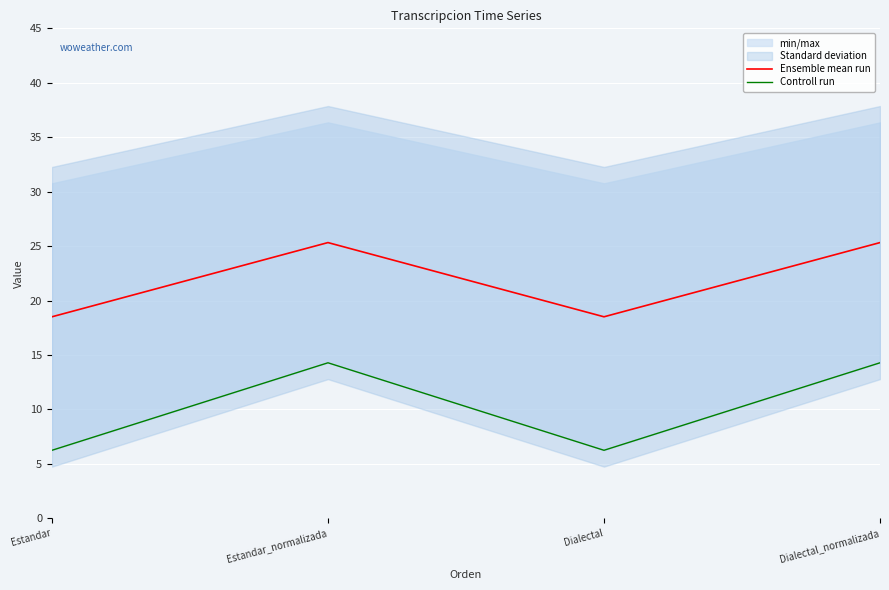

What is the total value across all series at Estandar?

24.8